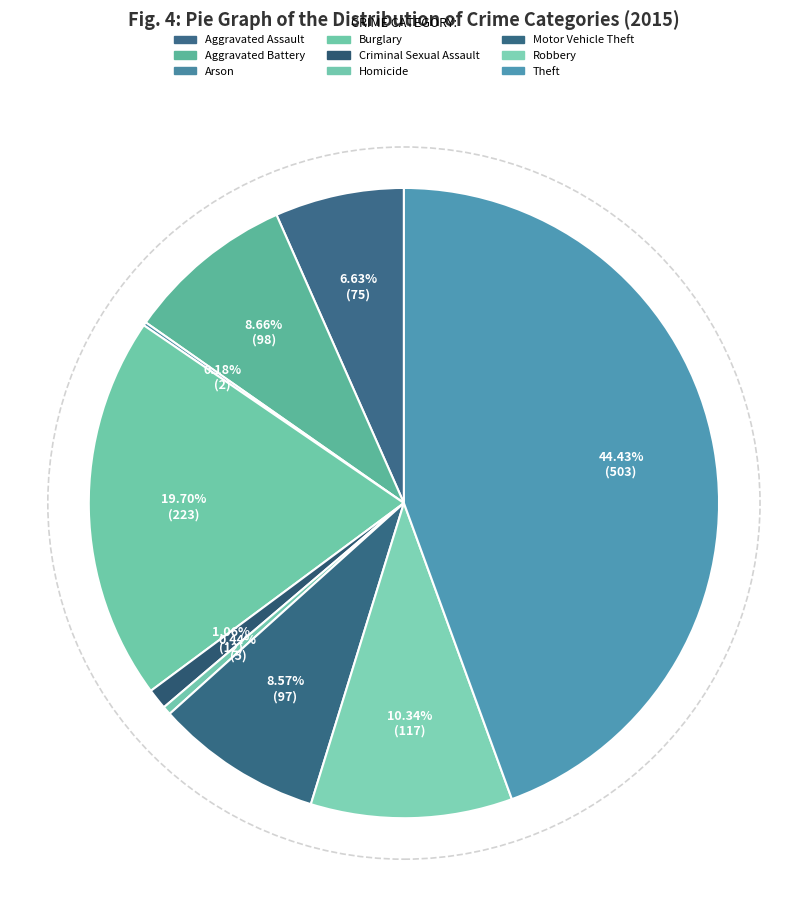

Which slice is the largest?

Theft